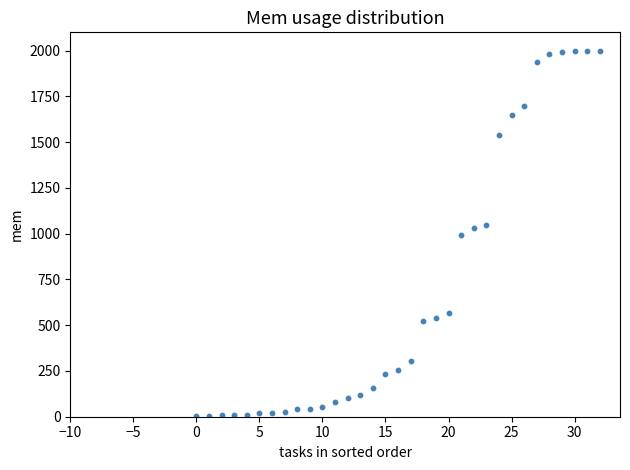

What is the range of Y values (max minus min)?

1996.9